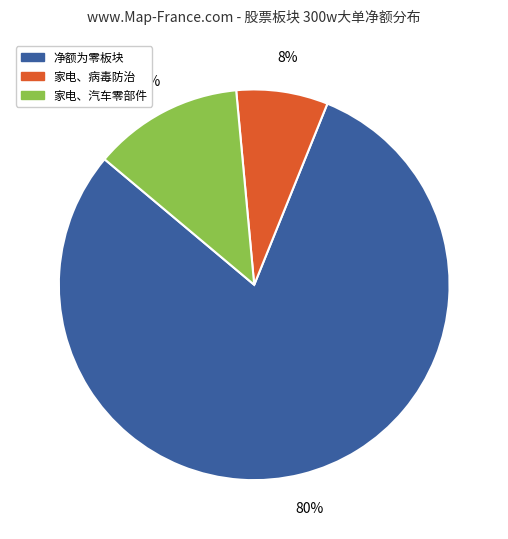

Is there a majority slice in this chart?

Yes